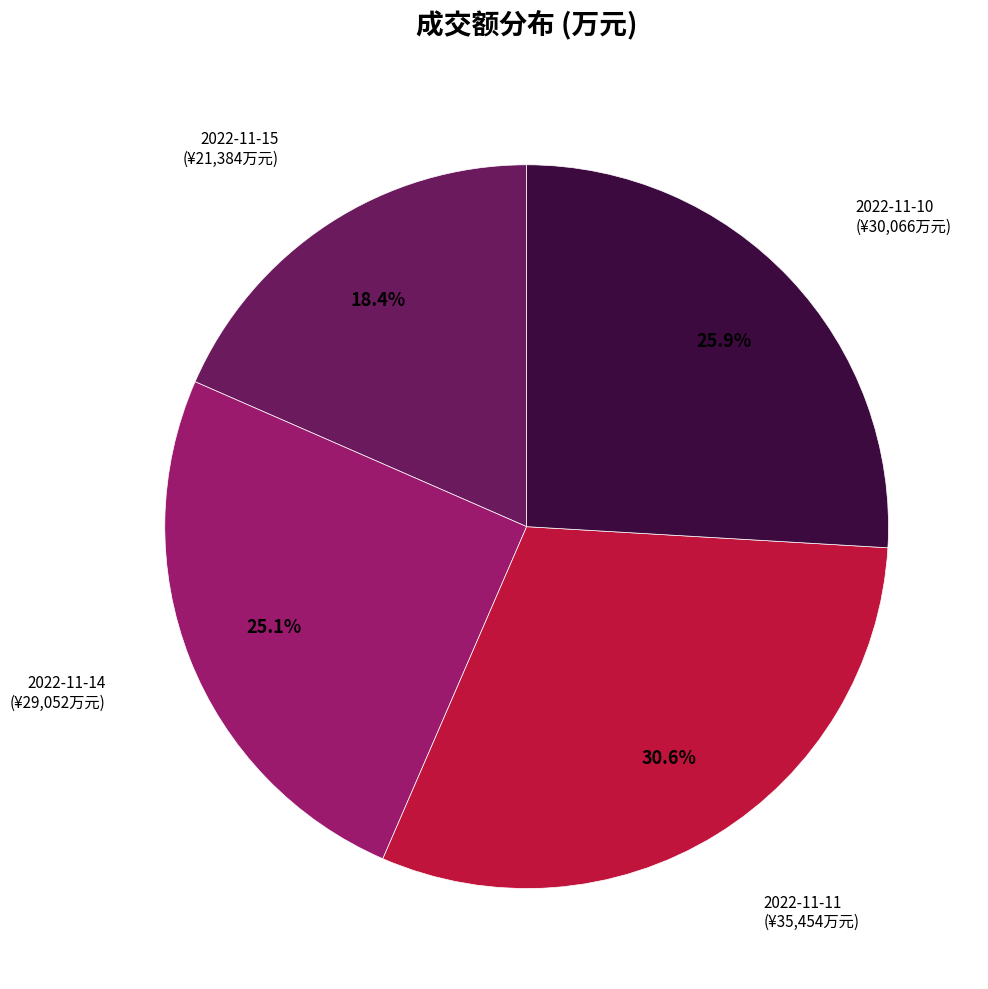

How many segments does this pie chart have?

4